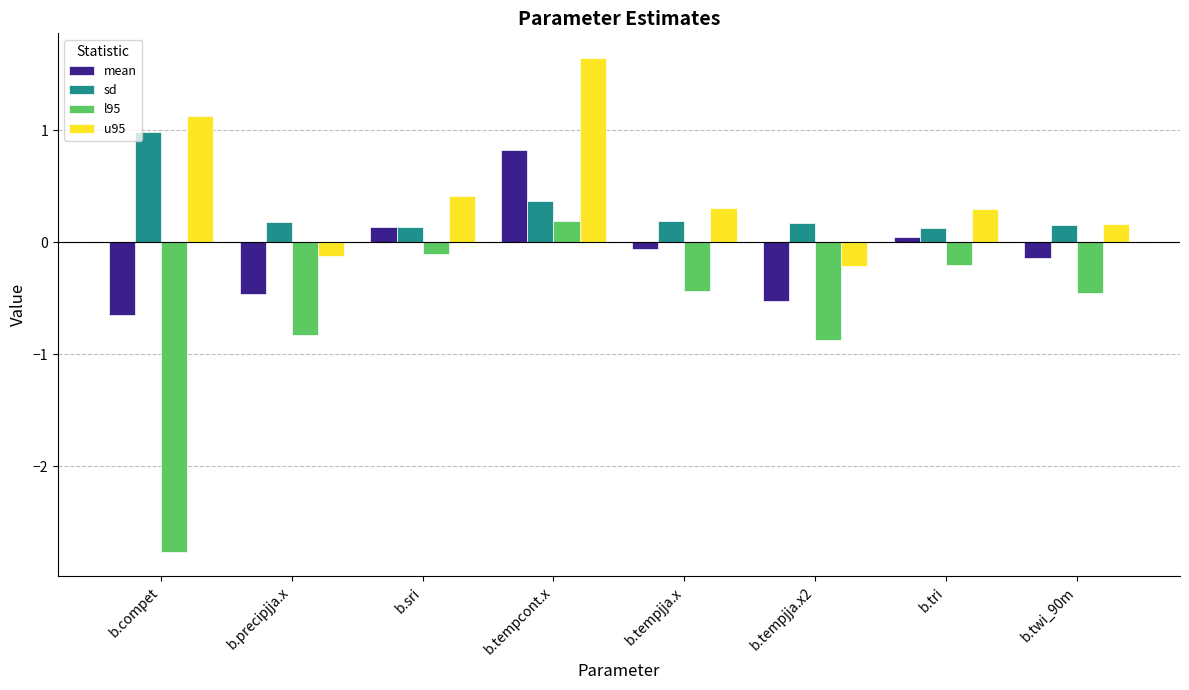

What position from the left is b.tempjja.x?

5